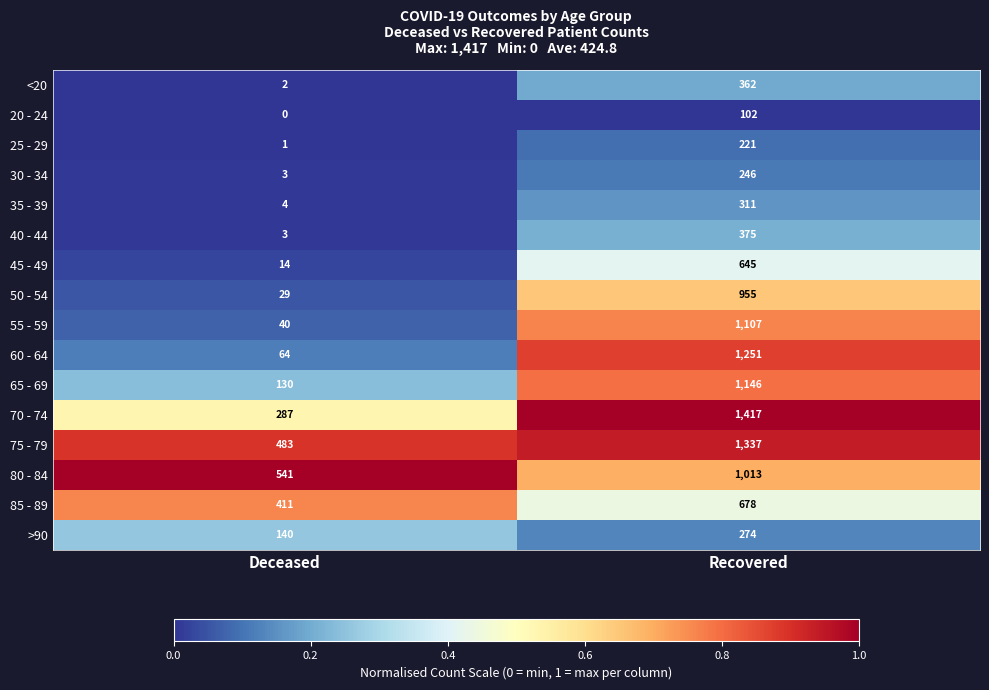

Which series has the largest range (max minus min)?

60 - 64